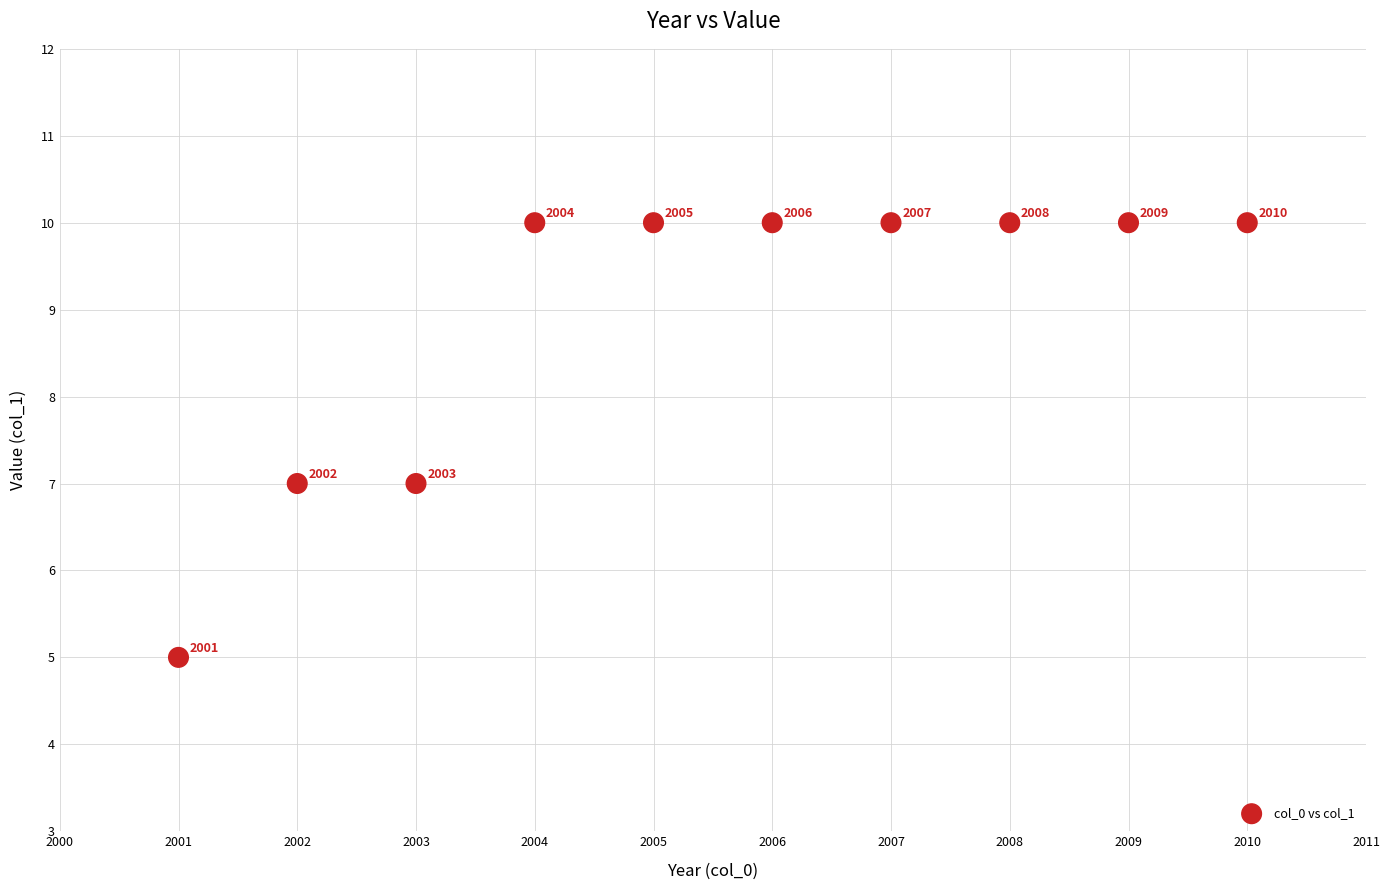

What Y value in the scatter plot is closest to 7?

7